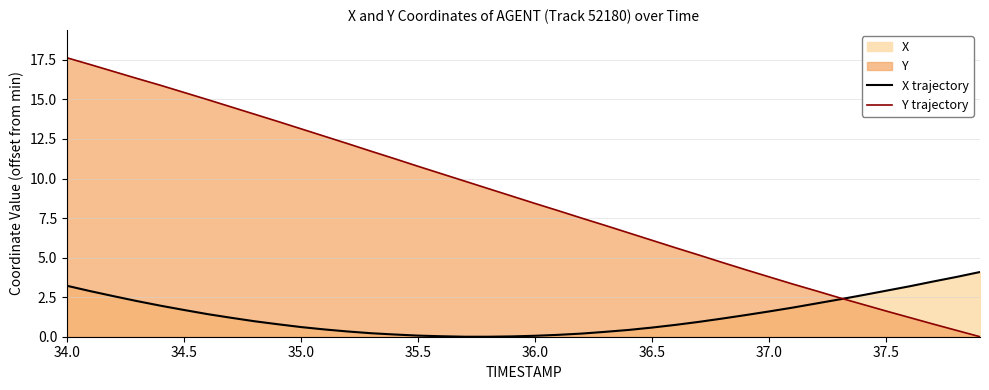

True or false: Y trajectory and X trajectory cross at least once.

True